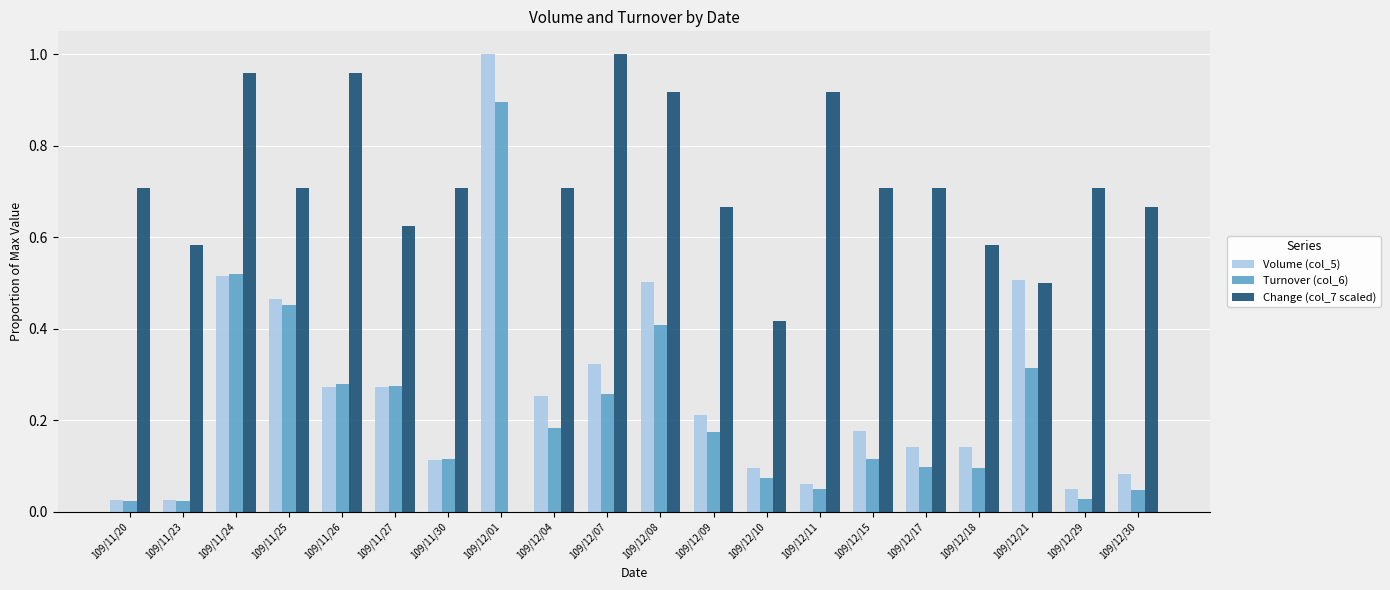

How many groups of bars are there?

20